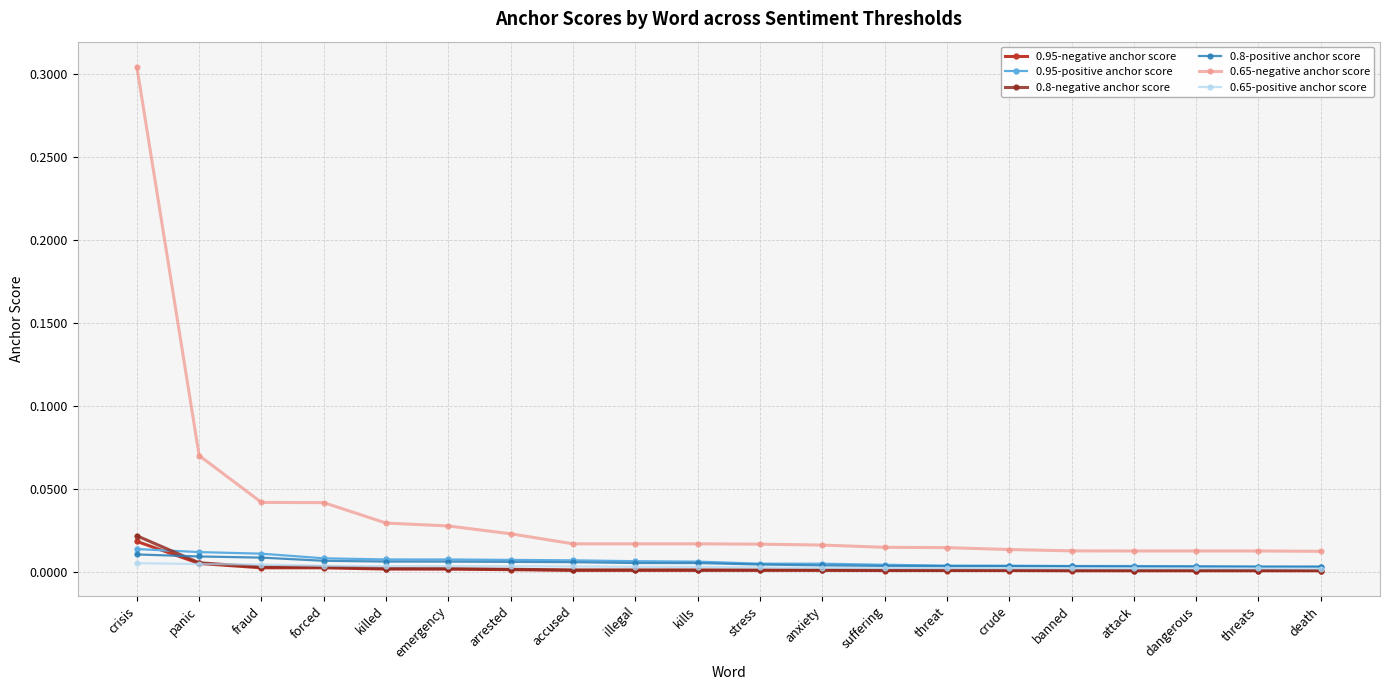

True or false: 0.65-negative anchor score and 0.65-positive anchor score intersect in this chart.

False